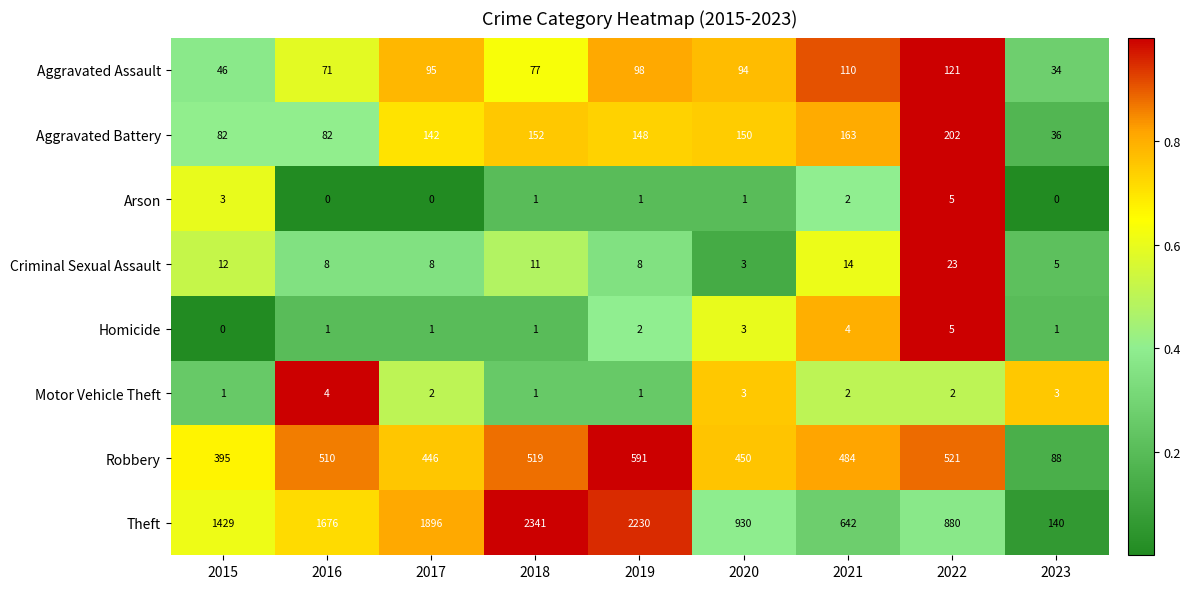

The value of Aggravated Assault at 2015 is 16. True or false?

False